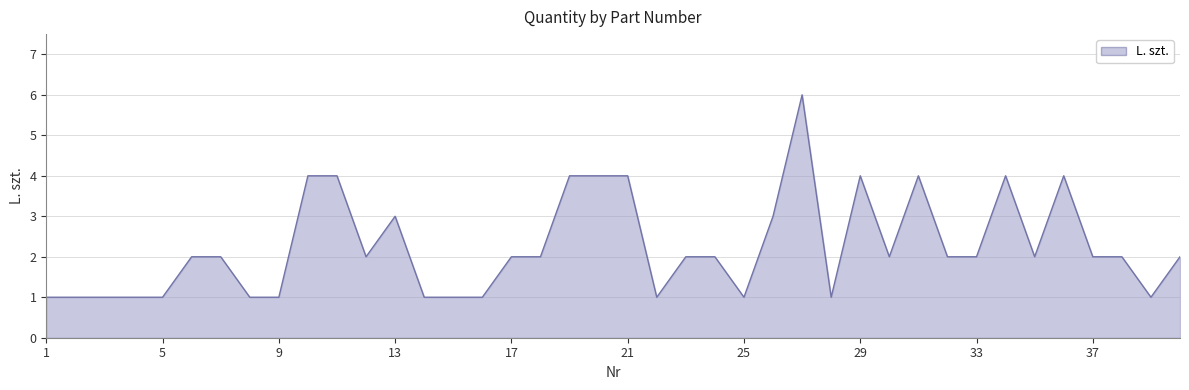

What is the difference between the maximum and minimum values?

5